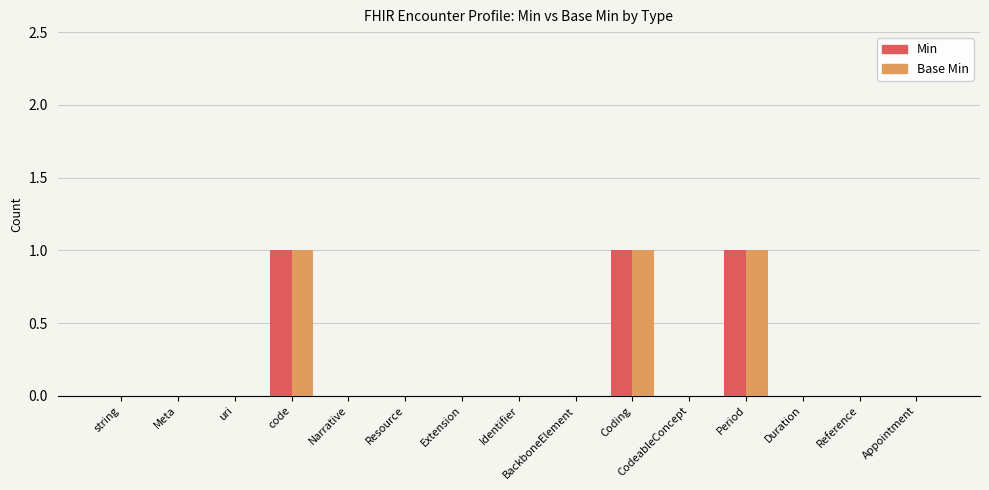

How many groups of bars are there?

15